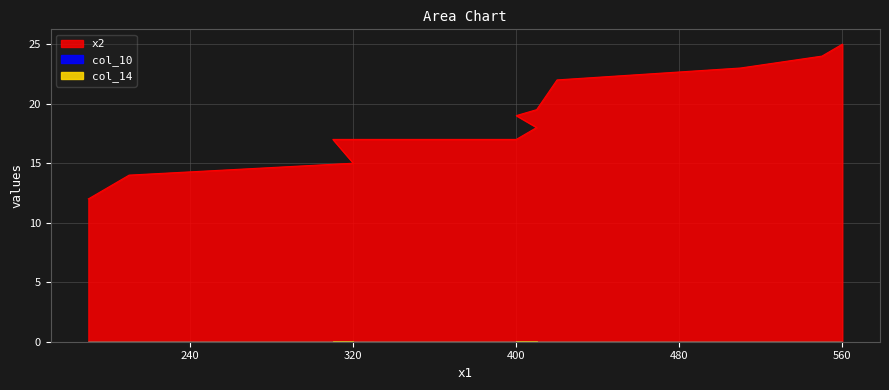

What is the sum of all x2 values?

225.5